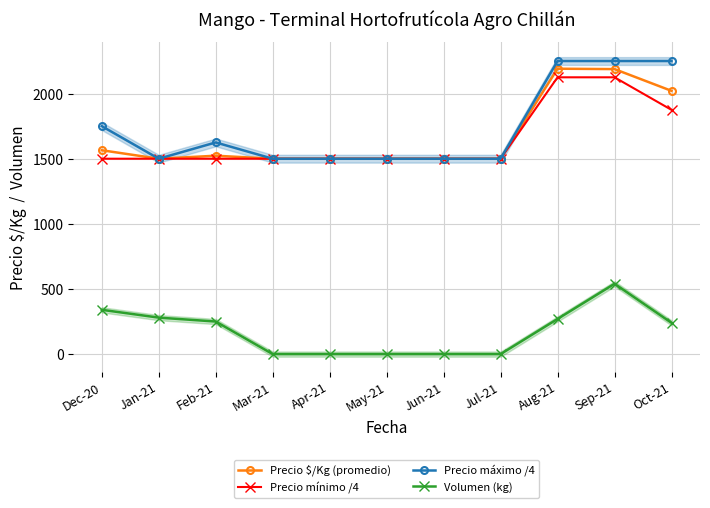

What is the minimum value for Precio $/Kg (promedio)?

1500